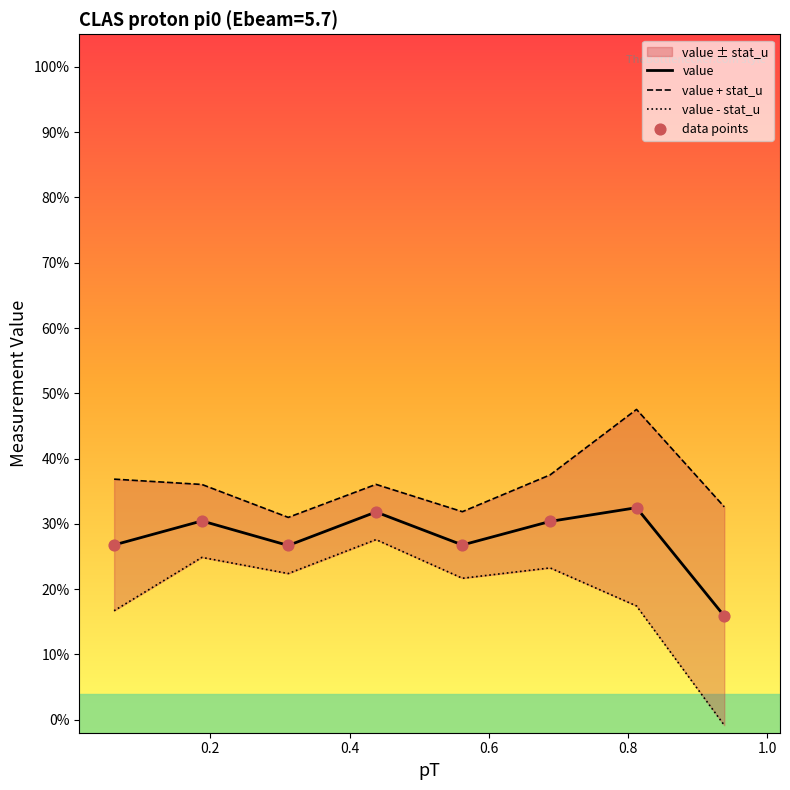

Which series reaches the maximum Y coordinate?

value + stat_u